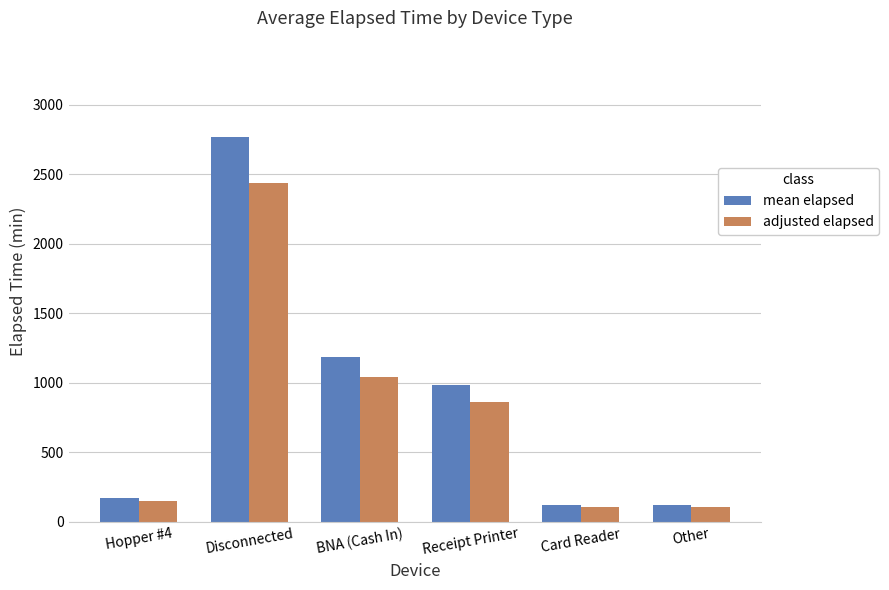

Is the value of mean elapsed at Other greater than the value of adjusted elapsed at Receipt Printer?

No